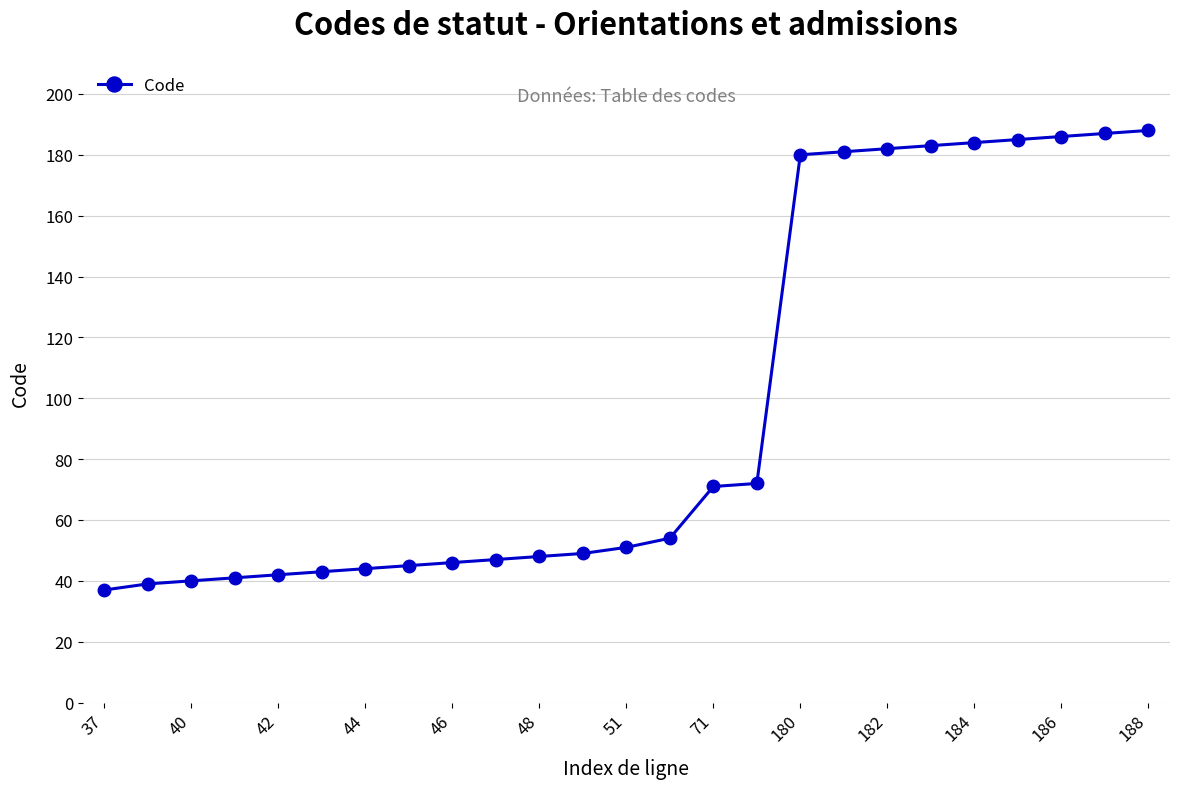

What is the minimum value shown in the chart?

37